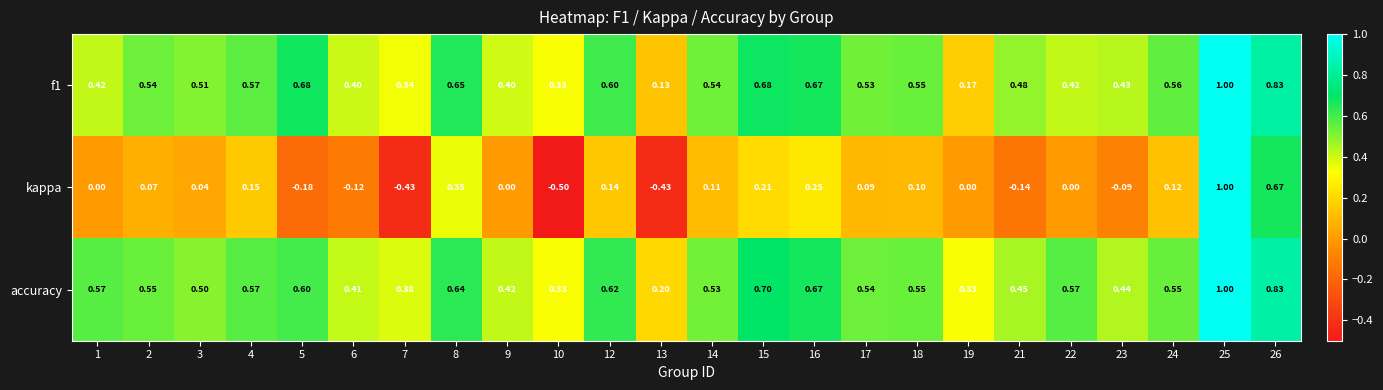

Which series has the widest spread of values?

kappa